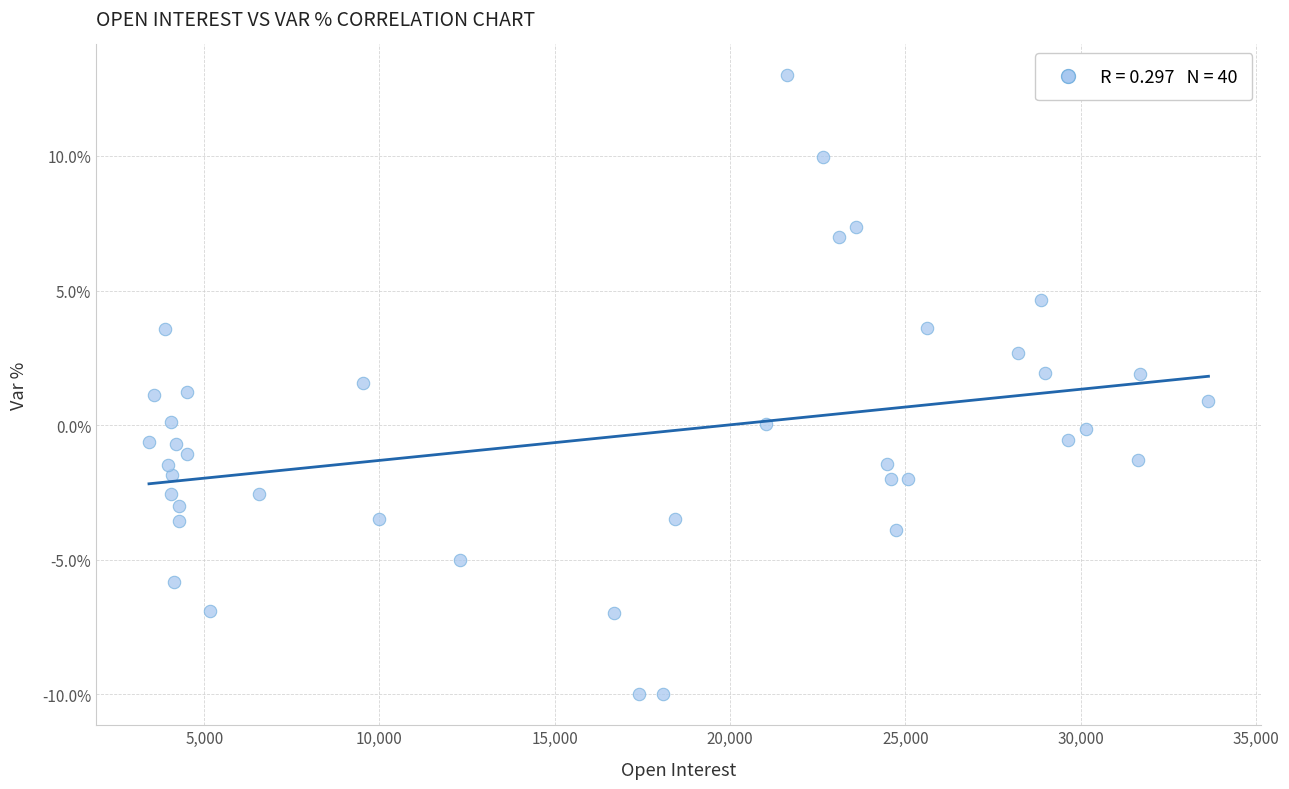

What is the range of Y values (max minus min)?

23.0